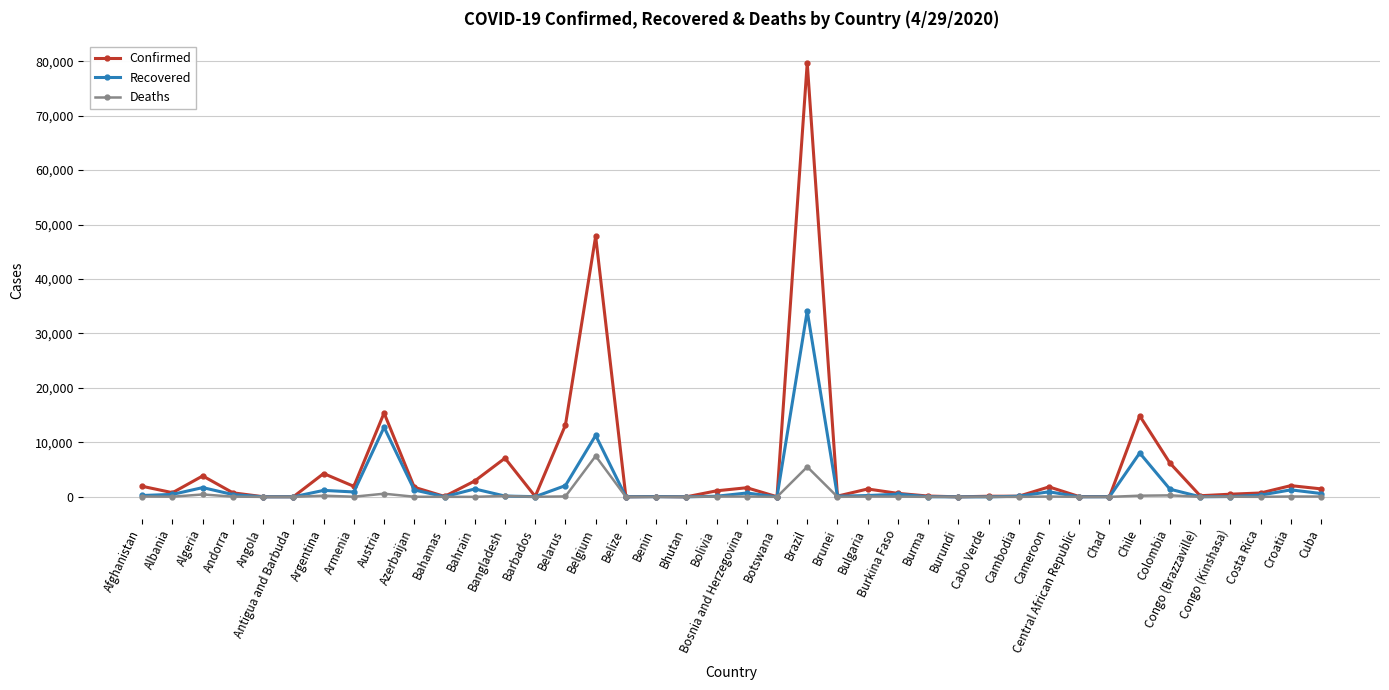

At how many categories does at least one series exceed 12469?

5